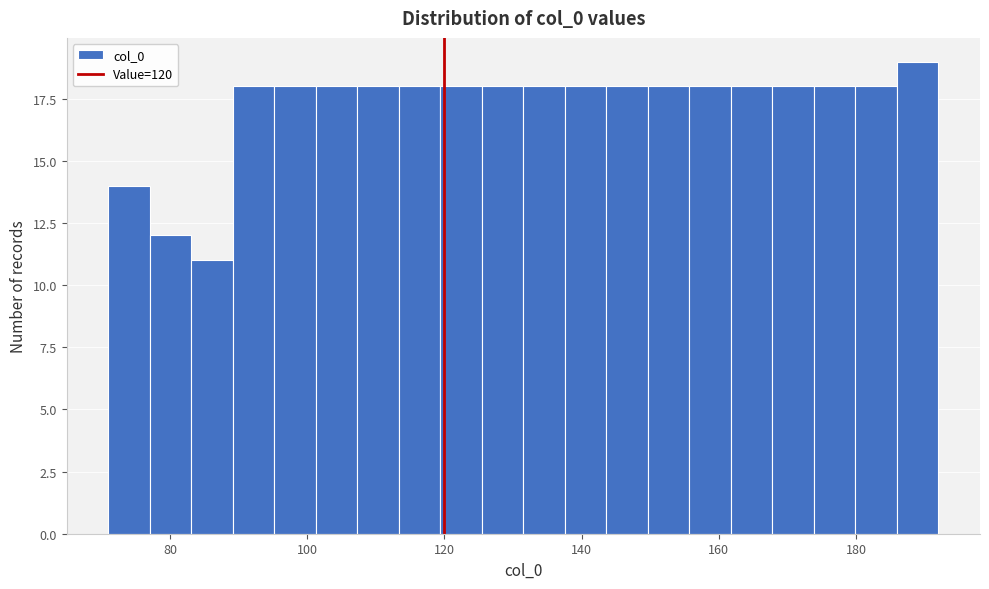

Read against the x-axis, roughly where is the centre of the tallest bar?

188